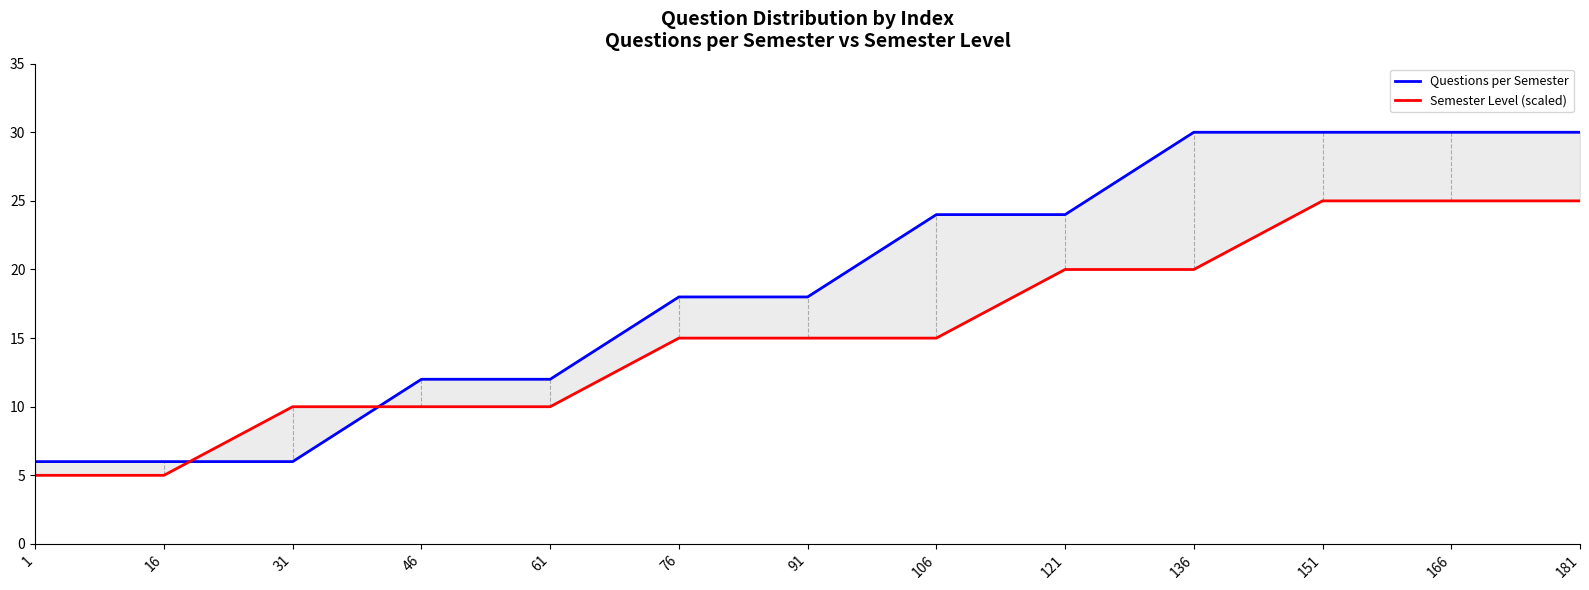

What are all the series names shown in the legend?

Questions per Semester, Semester Level (scaled)